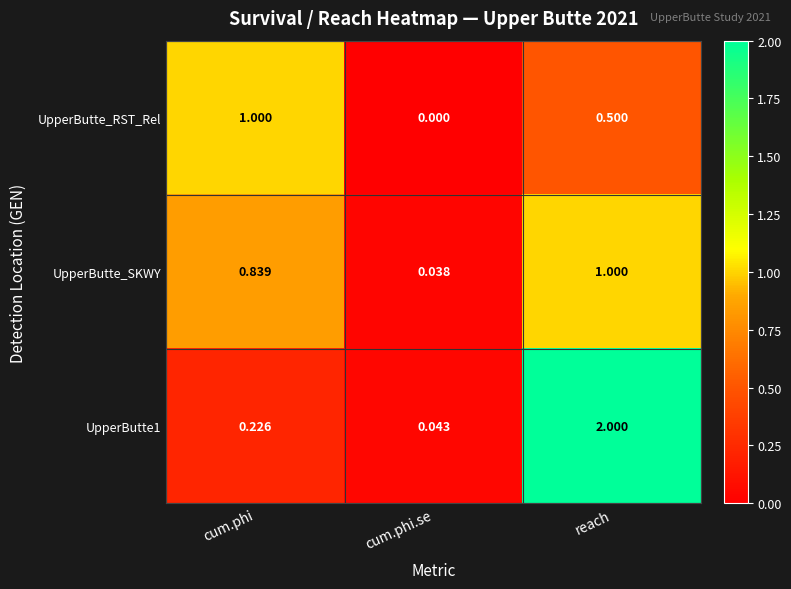

At which label does UpperButte_RST_Rel reach its minimum?

cum.phi.se